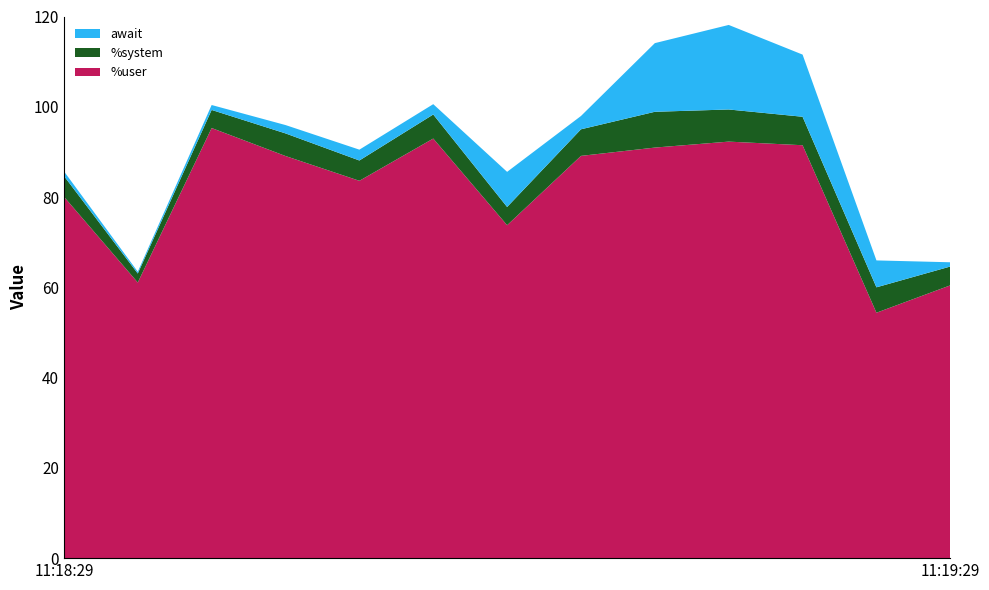

Reading left to right, transcribe all the data shown in this chart.

%user: 11:18:29=80.1	11:18:34=61.1	11:18:39=95.3	11:18:44=89.1	11:18:49=83.6	11:18:54=93.0	11:18:59=73.8	11:19:04=89.1	11:19:09=91.0	11:19:14=92.3	11:19:19=91.5	11:19:24=54.4	11:19:29=60.4
%system: 11:18:29=4.6	11:18:34=2.0	11:18:39=4.0	11:18:44=5.0	11:18:49=4.5	11:18:54=5.3	11:18:59=4.0	11:19:04=5.9	11:19:09=7.9	11:19:14=7.1	11:19:19=6.3	11:19:24=5.6	11:19:29=4.2
await: 11:18:29=1.0	11:18:34=0.4	11:18:39=1.1	11:18:44=1.9	11:18:49=2.4	11:18:54=2.3	11:18:59=7.8	11:19:04=3.0	11:19:09=15.2	11:19:14=18.7	11:19:19=13.8	11:19:24=6.0	11:19:29=0.9